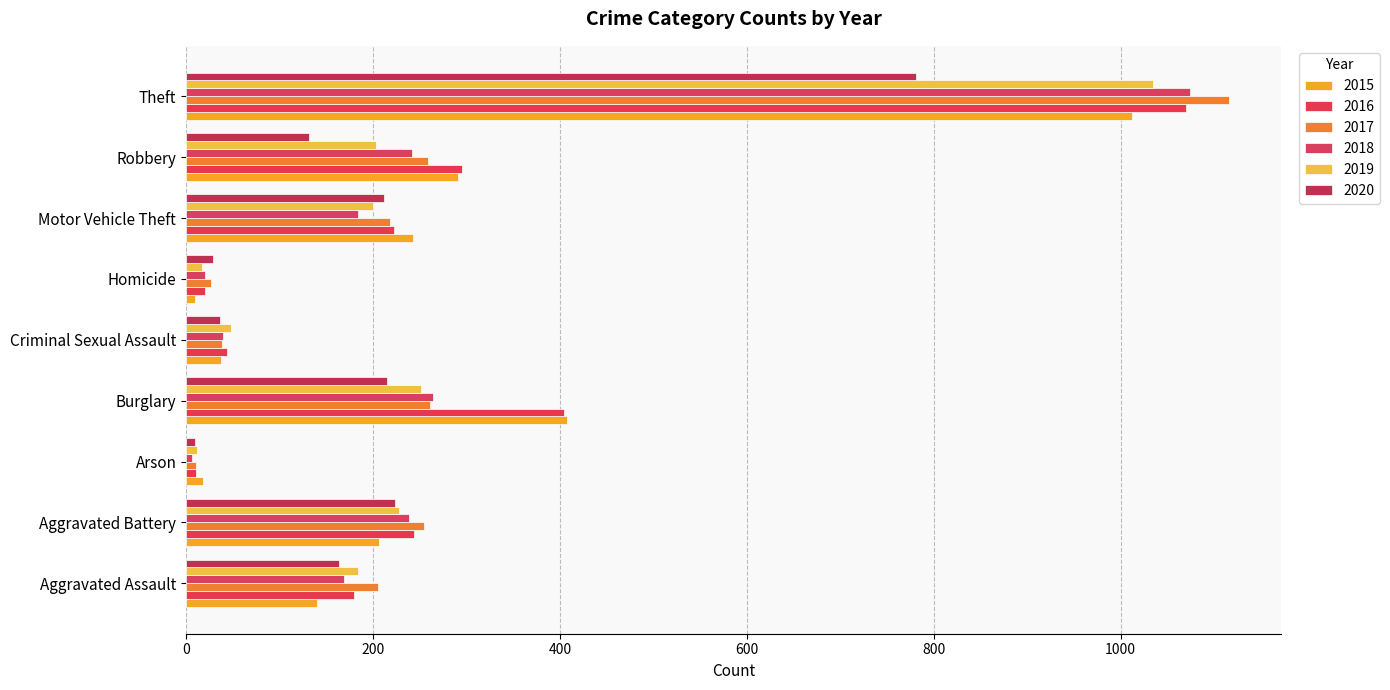

How many data points does each series have?

9